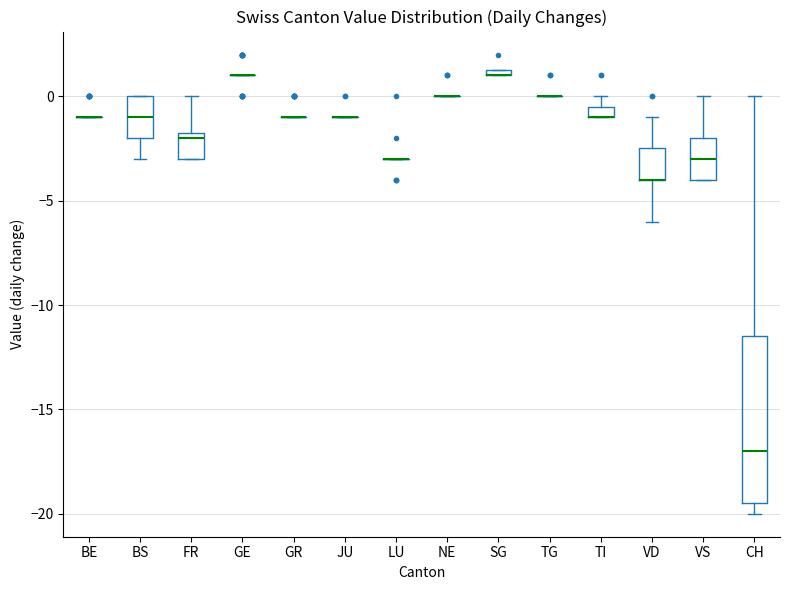

Comparing the boxes themselves (not the whiskers), which one is the tallest?

CH